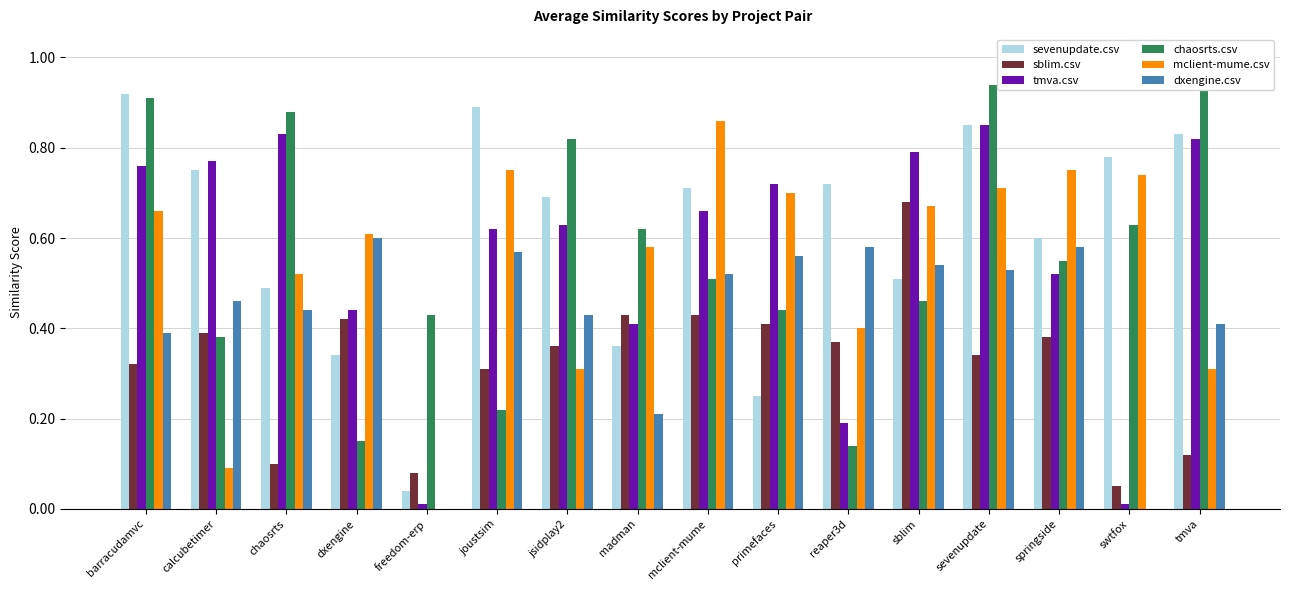

How many series are shown in this chart?

6